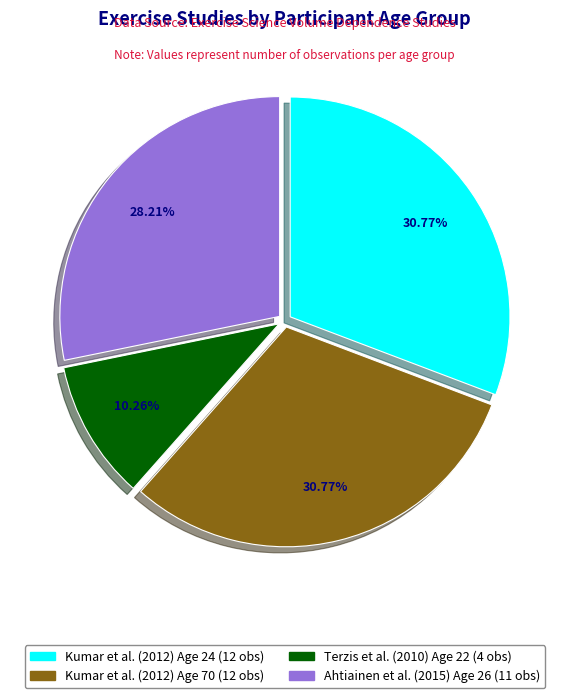

To the nearest percent, what is the average slice percentage?

25%